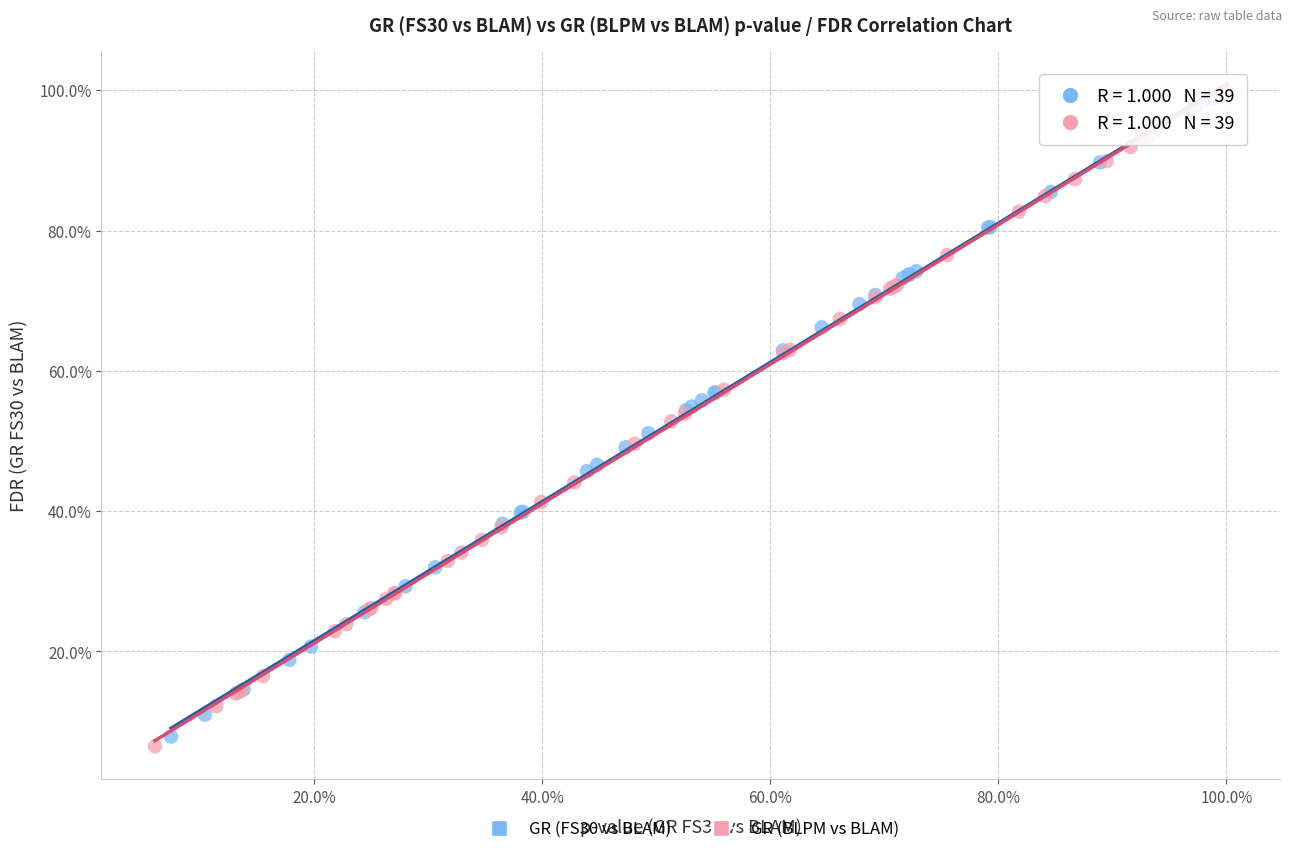

What are all the series names shown in the legend?

GR (FS30 vs BLAM), GR (BLPM vs BLAM)